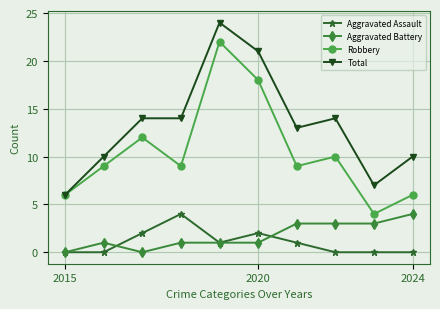

Does the chart have visible grid lines?

Yes